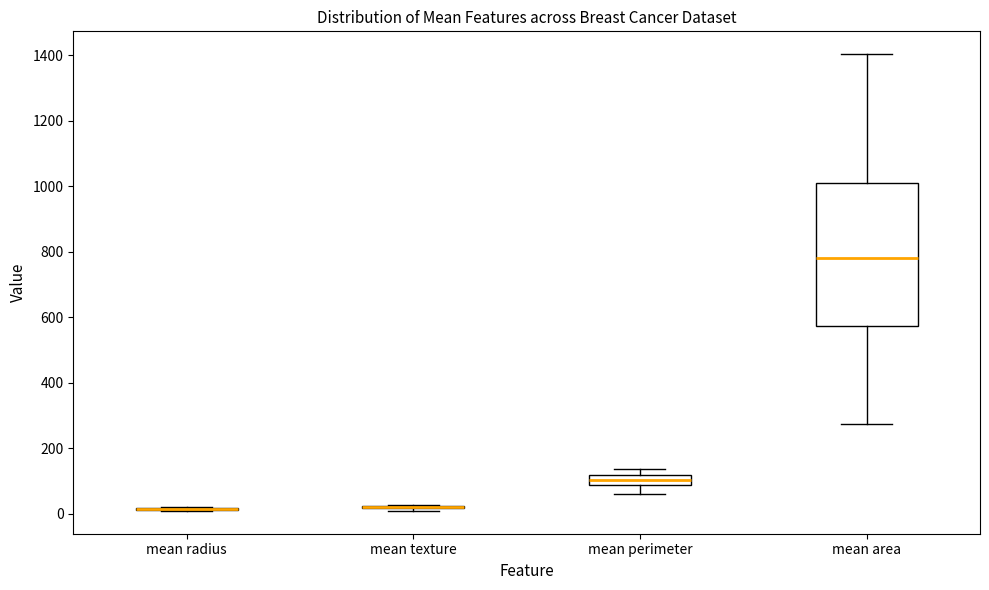

Reading left to right, transcribe this box plot: for each box, give where its median line is, the range the box spans, and where its two whiskers end, as read against the y-axis. The values are not printed on the chart, so give them approximately, as read against the axis.

mean radius: box collapsed to a line at 20, whiskers 0 to 20
mean texture: box collapsed to a line at 20, whiskers 20 to 20
mean perimeter: median 100, box 80 to 120, whiskers 60 to 140
mean area: median 780, box 580 to 1020, whiskers 280 to 1400